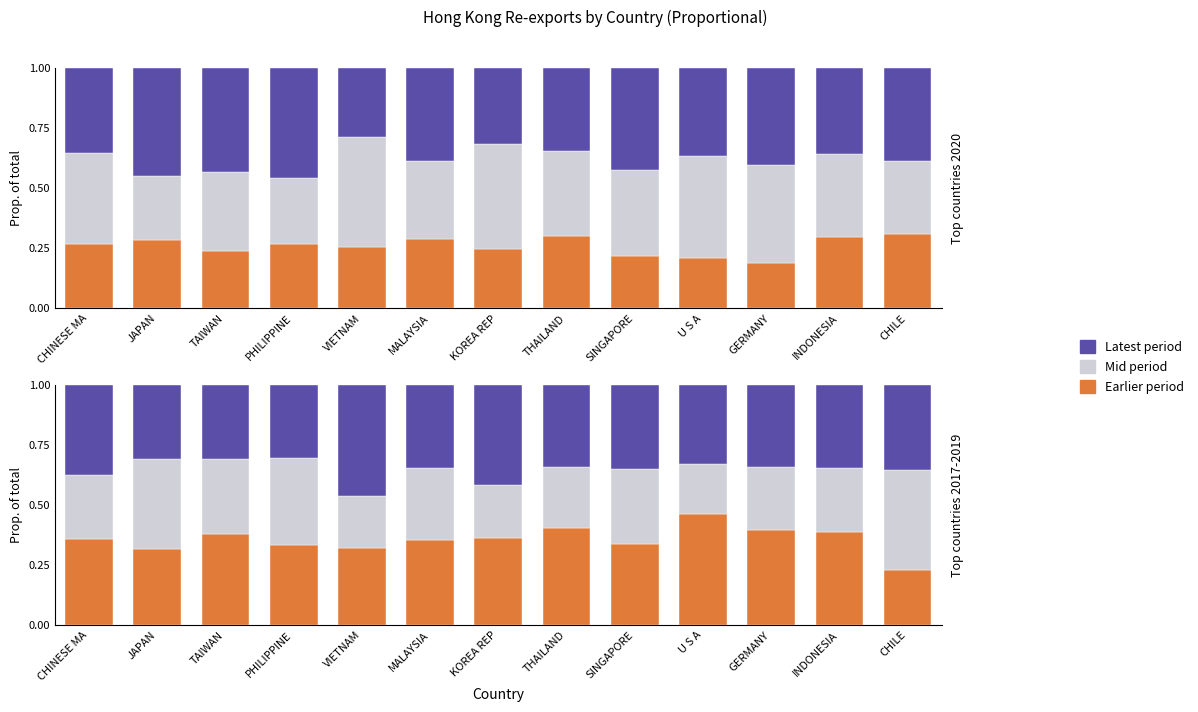

How many Earlier period values are between 0 and 1?

13